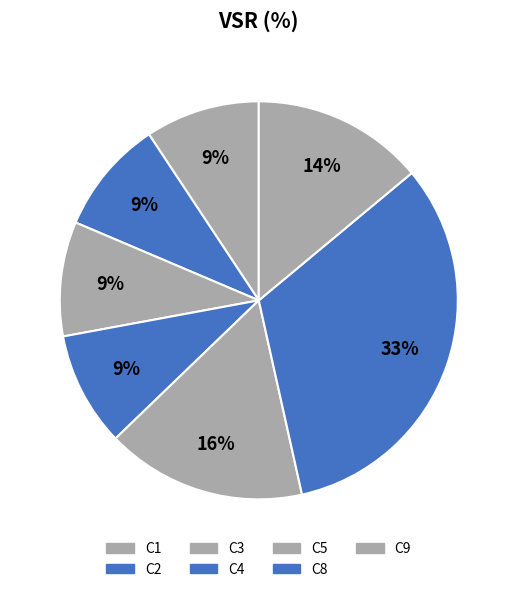

How much of the chart is everything except C4?

90.7%